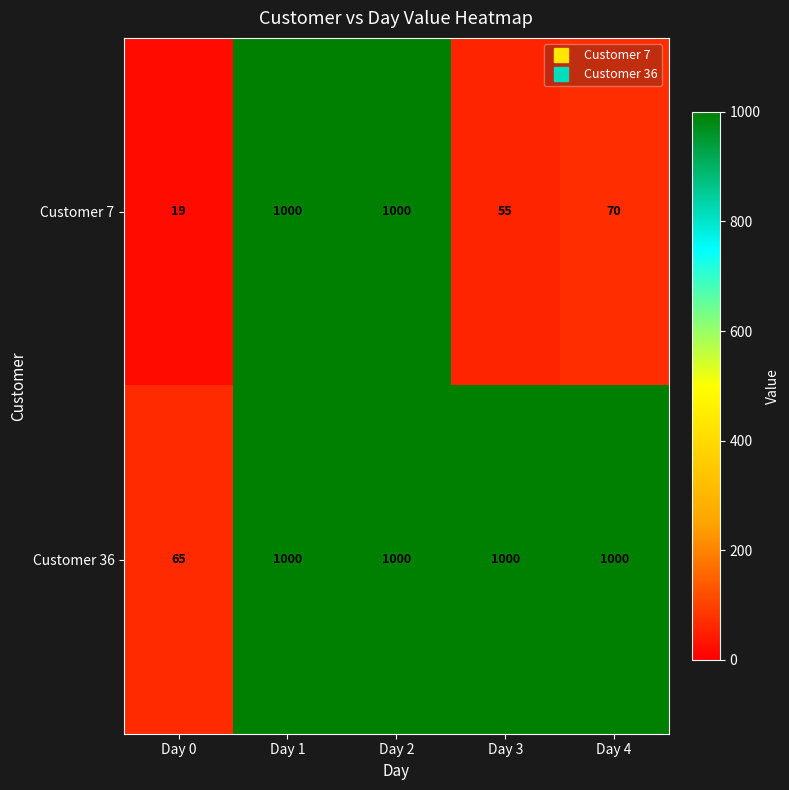

The Customer 36 series shows 1000 at Day 3. True or false?

True